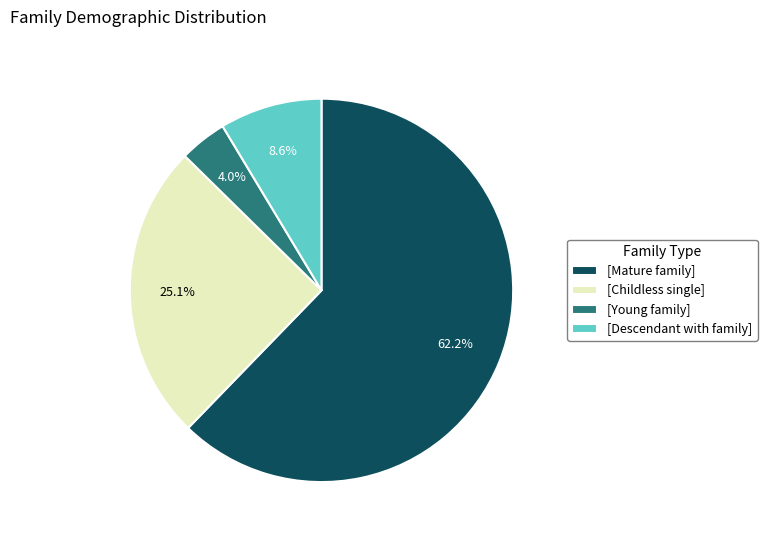

How much of the chart is everything except [Childless single]?

74.9%